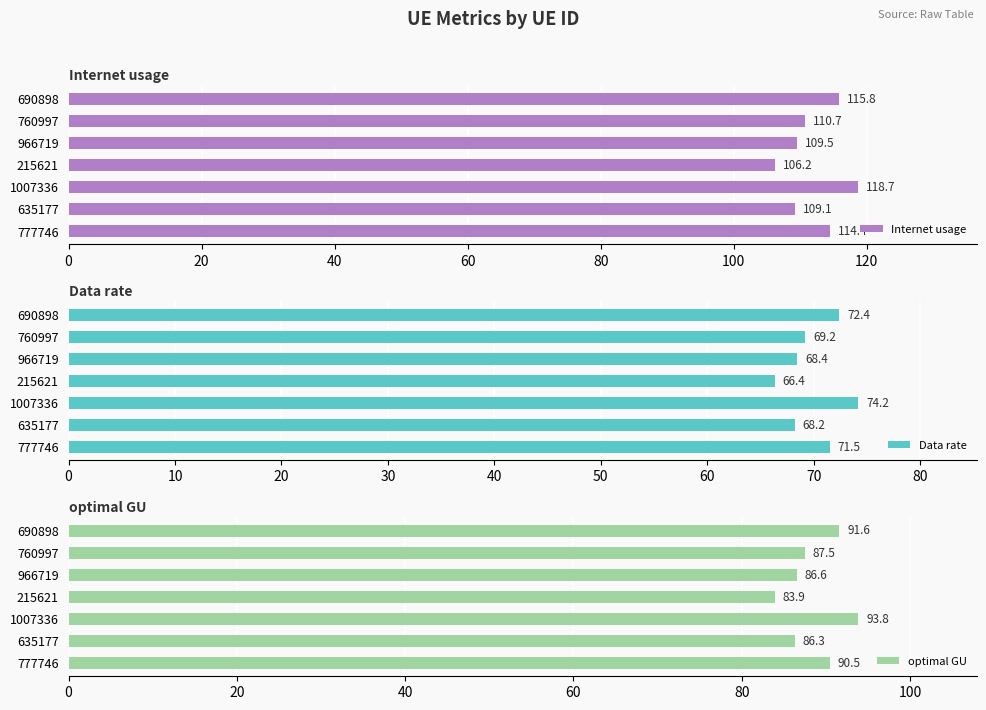

What are all the series names shown in the legend?

Internet usage, Data rate, optimal GU